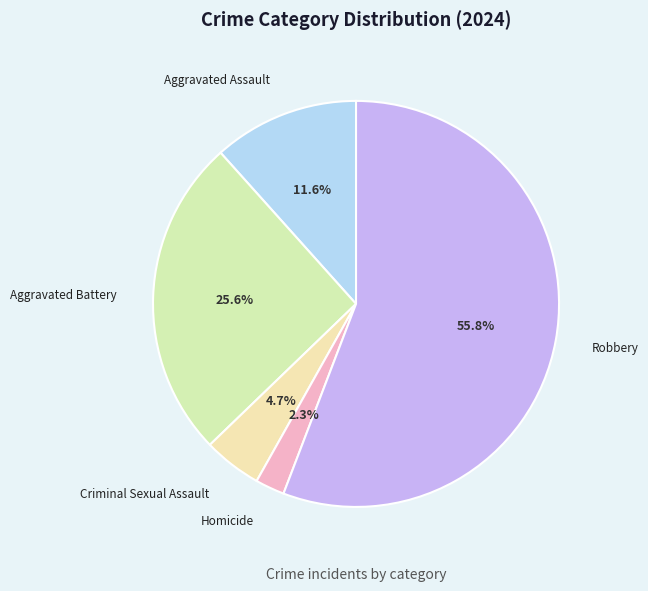

How many segments does this pie chart have?

5